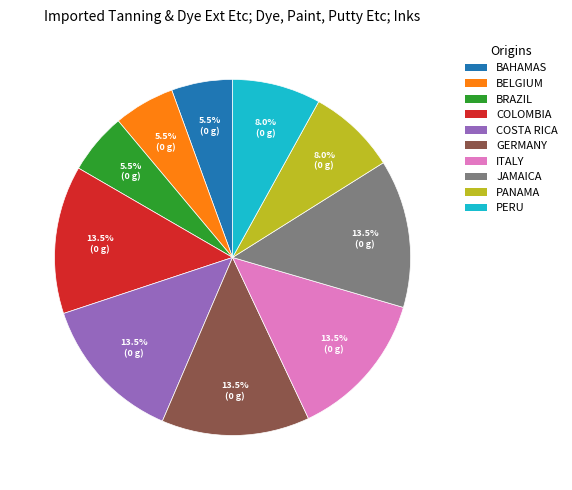

To the nearest percent, what is the average slice percentage?

10%